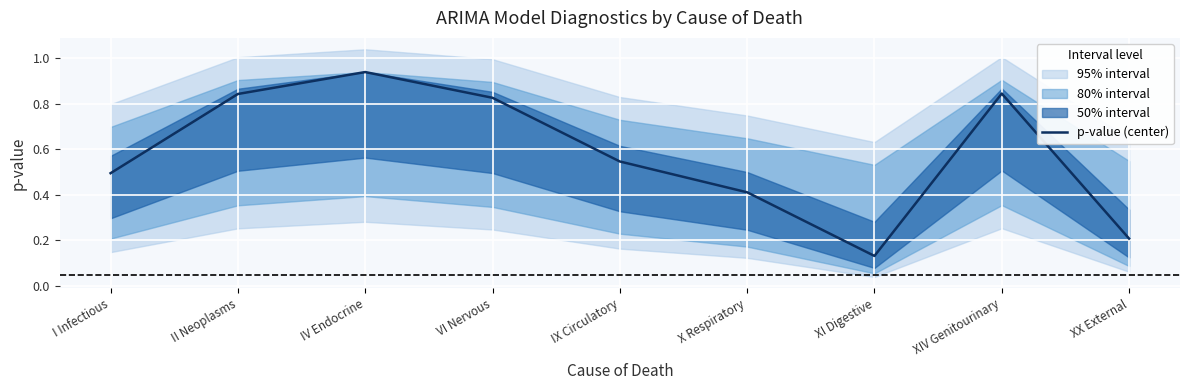

Which label corresponds to the smallest value in the chart?

XI Digestive